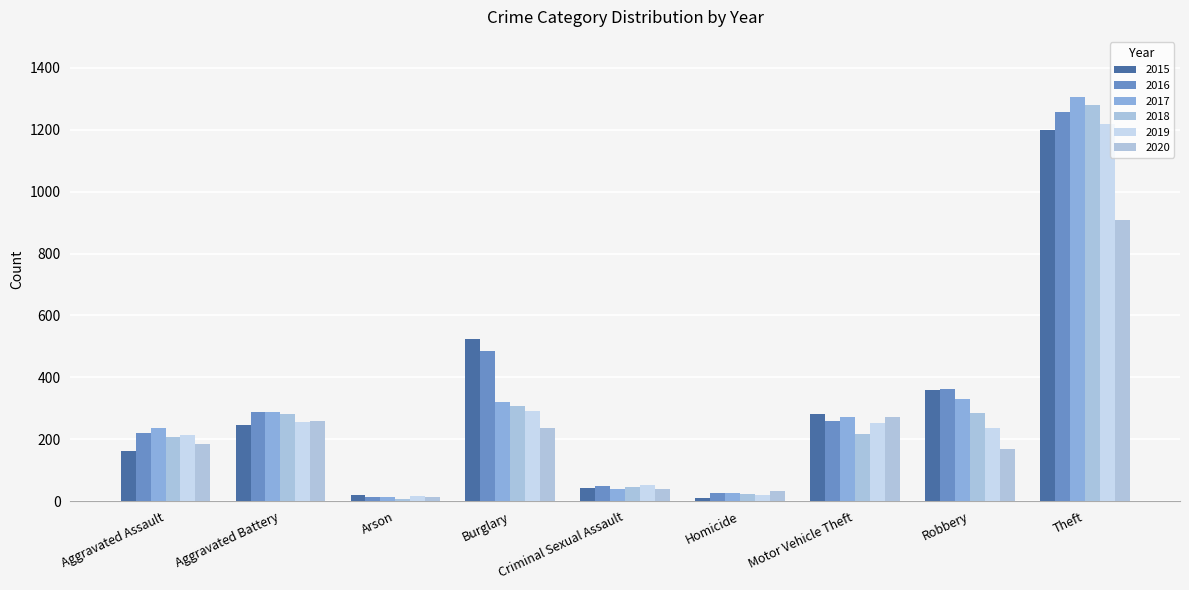

Which has a higher value, Burglary or Theft?

Theft